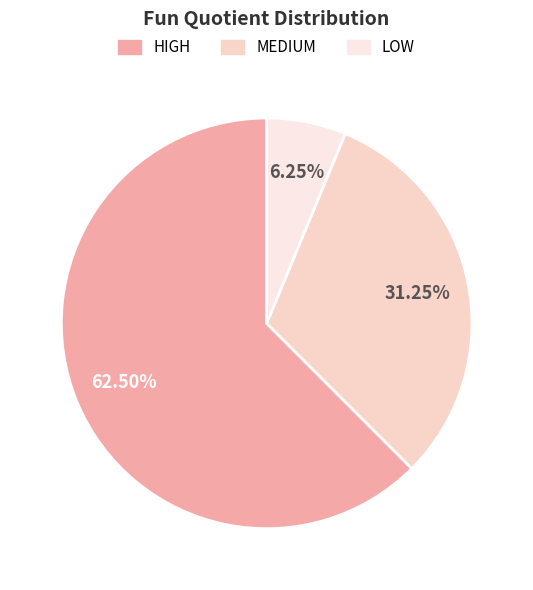

What percentage is the LOW slice, to the nearest percent?

6%